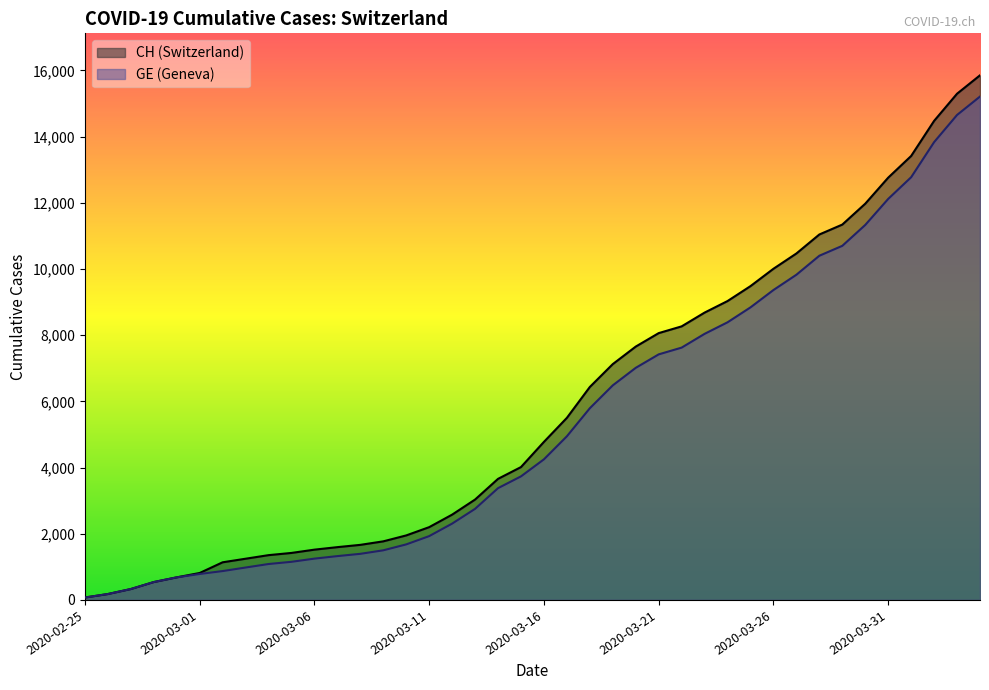

True or false: GE has more than 1 points higher than both neighbors.

False